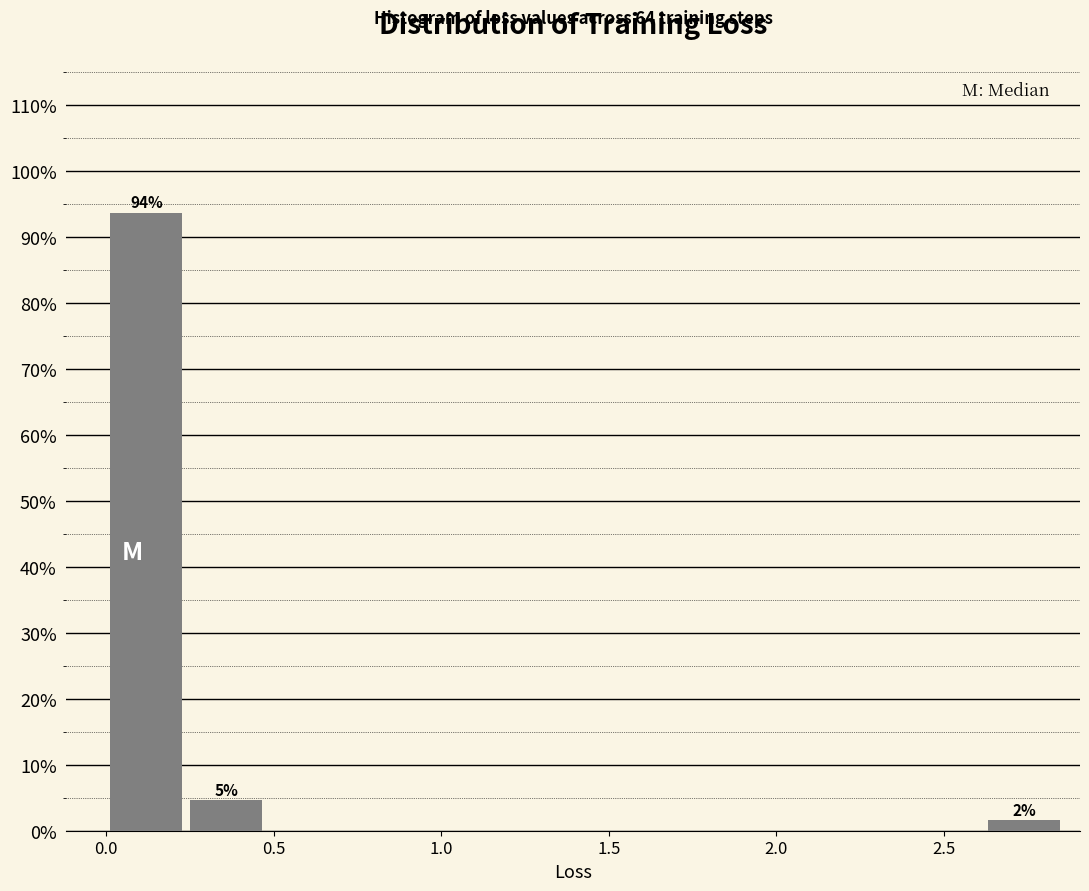

Which range on the x-axis has the tallest bar?

0.00 to 0.25